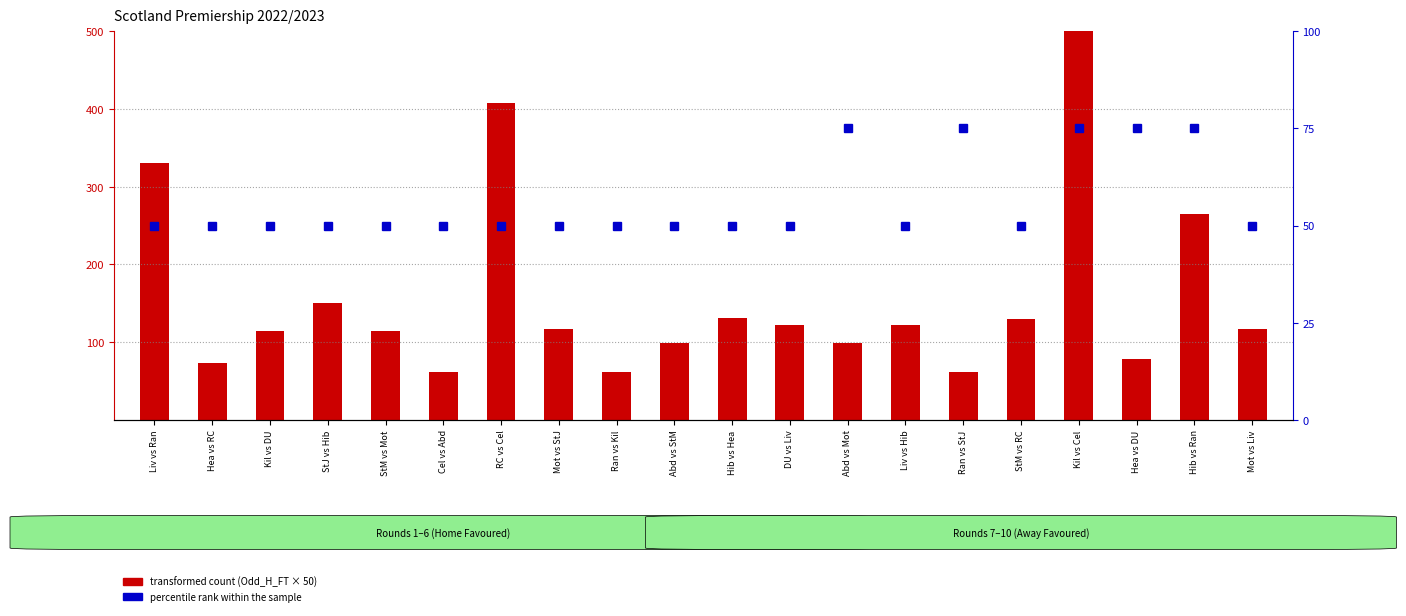

True or false: percentile rank within the sample has a value of 72.1 at Cel vs Abd.

False